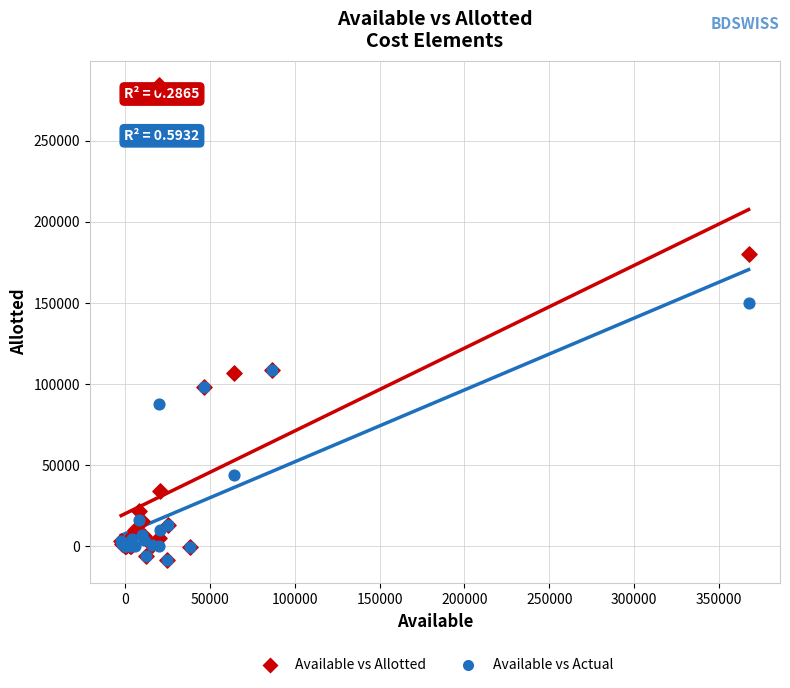

In the Available vs Actual series, what Y value is closest to 70929?

87698.8